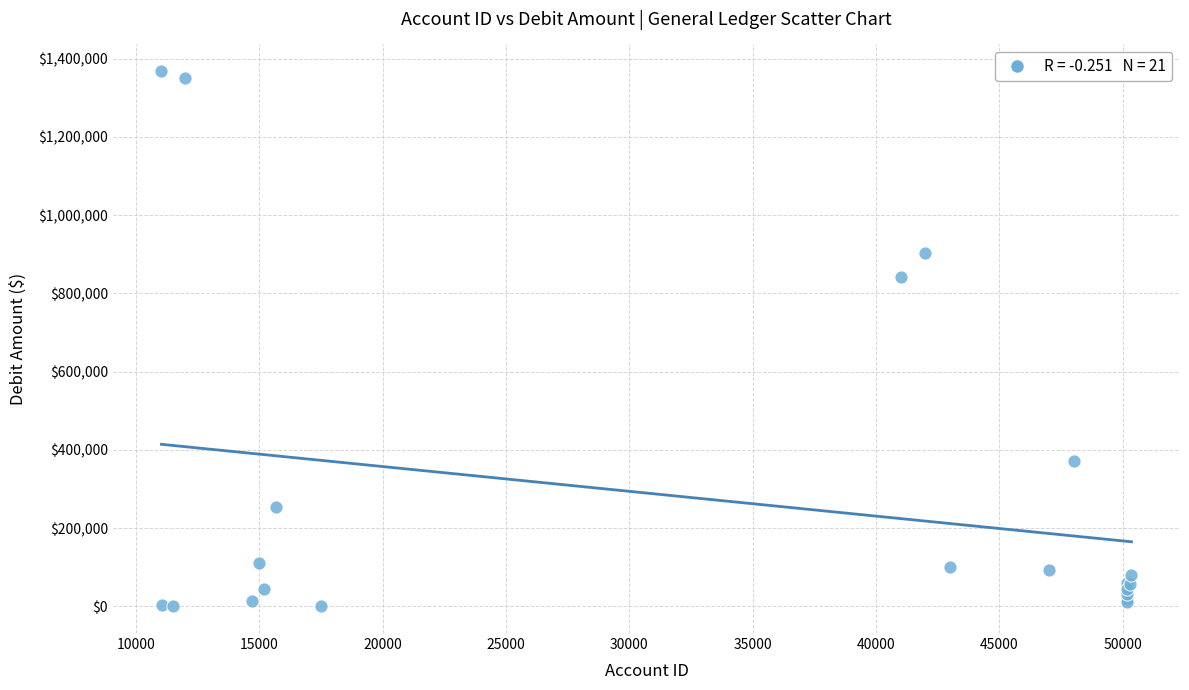

What Y value in the scatter plot is closest to 683885?

842080.4